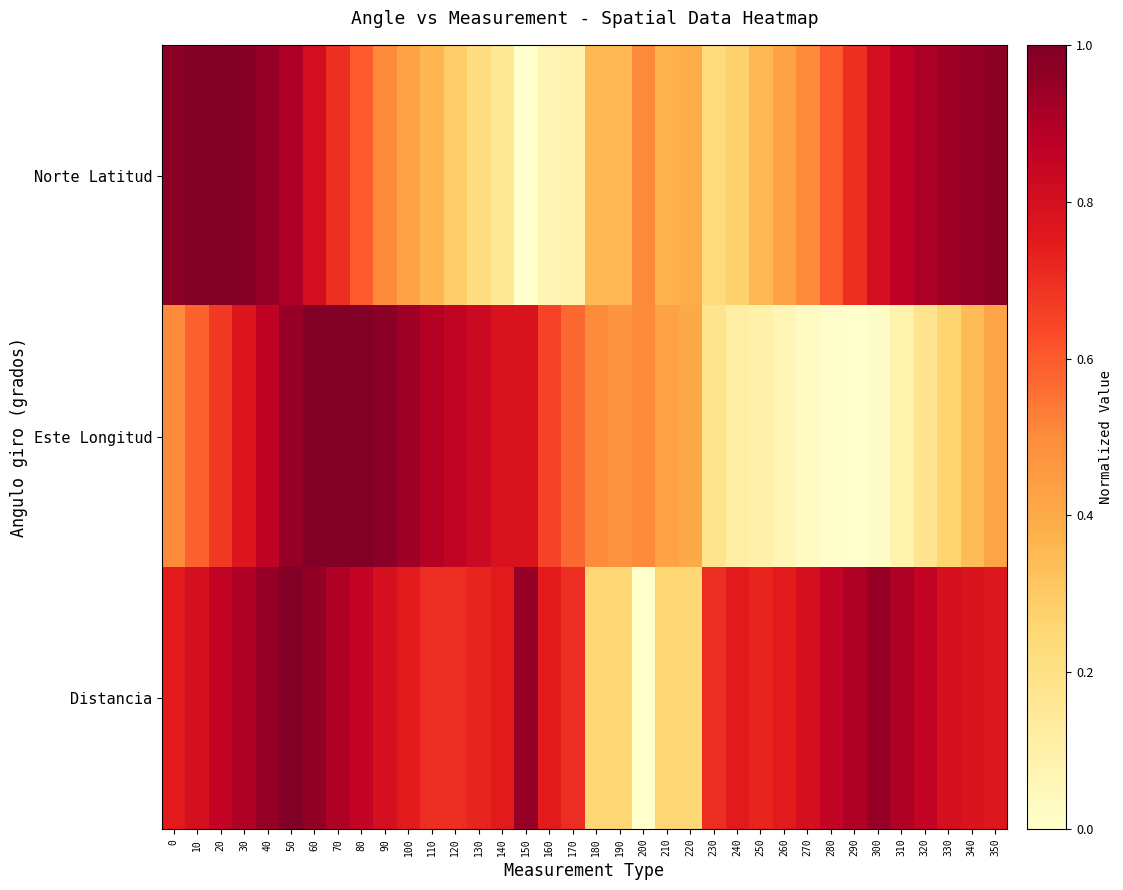

Reading left to right, list all the values displayed in this chart.

Norte Latitud: 0=1.0	10=1.0	20=1.0	30=1.0	40=1.0	50=0.9	60=0.8	70=0.7	80=0.6	90=0.5	100=0.4	110=0.4	120=0.3	130=0.2	140=0.2	150=0.0	160=0.1	170=0.1	180=0.4	190=0.4	200=0.5	210=0.4	220=0.4	230=0.2	240=0.3	250=0.4	260=0.4	270=0.5	280=0.6	290=0.7	300=0.8	310=0.9	320=0.9	330=0.9	340=1.0	350=1.0
Este Longitud: 0=0.5	10=0.6	20=0.7	30=0.8	40=0.9	50=1.0	60=1.0	70=1.0	80=1.0	90=1.0	100=0.9	110=0.9	120=0.9	130=0.8	140=0.8	150=0.8	160=0.7	170=0.6	180=0.5	190=0.5	200=0.5	210=0.4	220=0.4	230=0.2	240=0.1	250=0.1	260=0.1	270=0.0	280=0.0	290=0.0	300=0.0	310=0.1	320=0.2	330=0.3	340=0.3	350=0.4
Distancia: 0=0.7	10=0.8	20=0.8	30=0.9	40=0.9	50=1.0	60=1.0	70=0.9	80=0.8	90=0.8	100=0.7	110=0.7	120=0.7	130=0.7	140=0.7	150=0.9	160=0.7	170=0.7	180=0.2	190=0.2	200=0.0	210=0.2	220=0.2	230=0.7	240=0.7	250=0.7	260=0.7	270=0.8	280=0.8	290=0.9	300=0.9	310=0.9	320=0.8	330=0.8	340=0.8	350=0.8